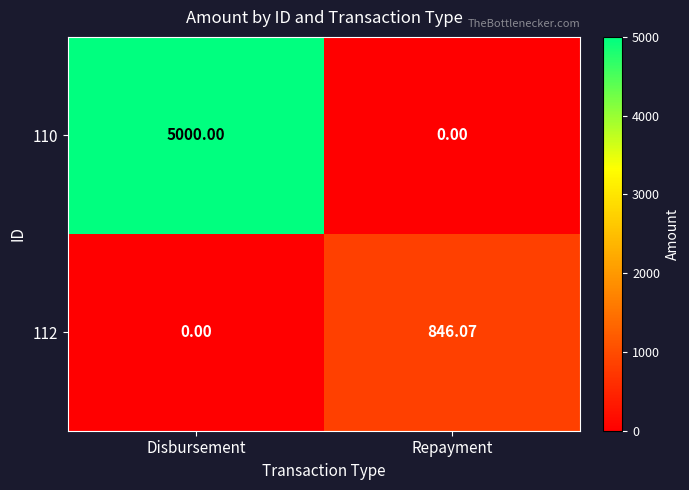

At which label is 112 closest to 423?

Disbursement